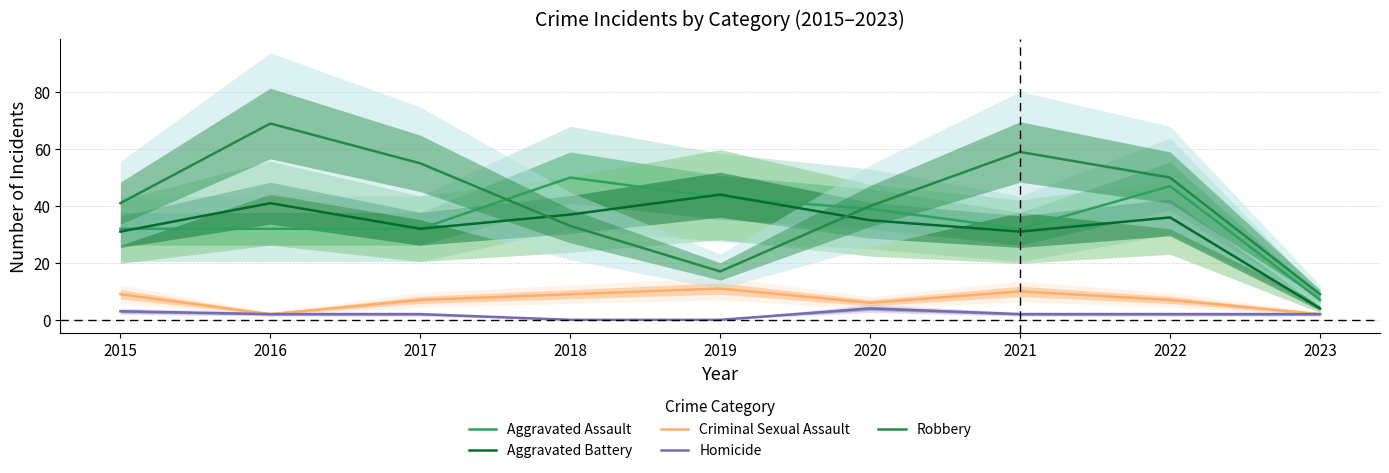

Which series changed the most between 2015 and 2023?

Robbery